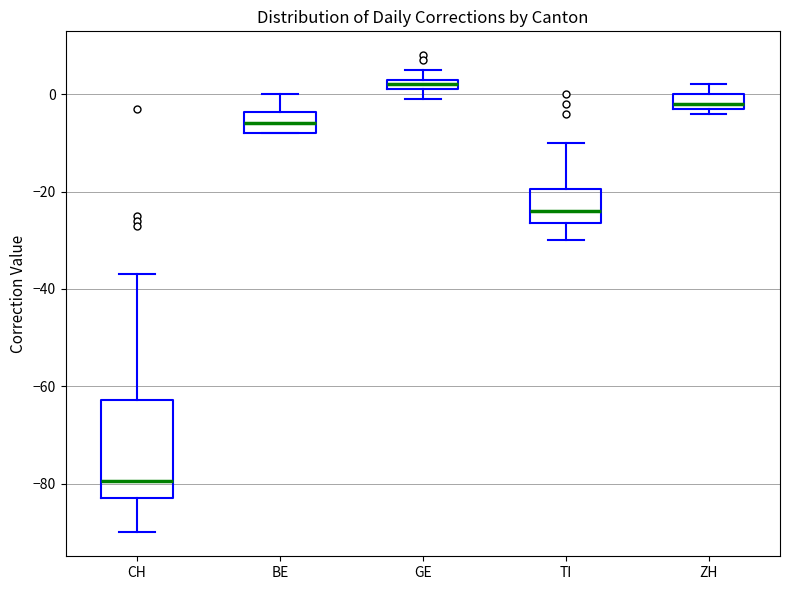

Comparing the boxes themselves (not the whiskers), which one is the tallest?

CH